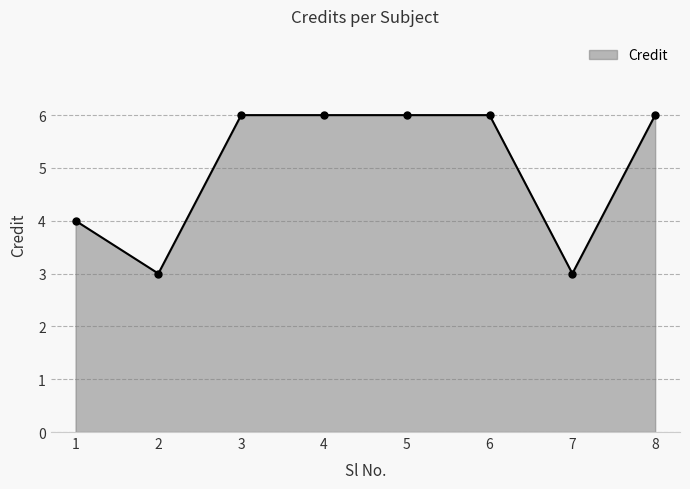

Does the chart display data point markers on the line(s)?

Yes